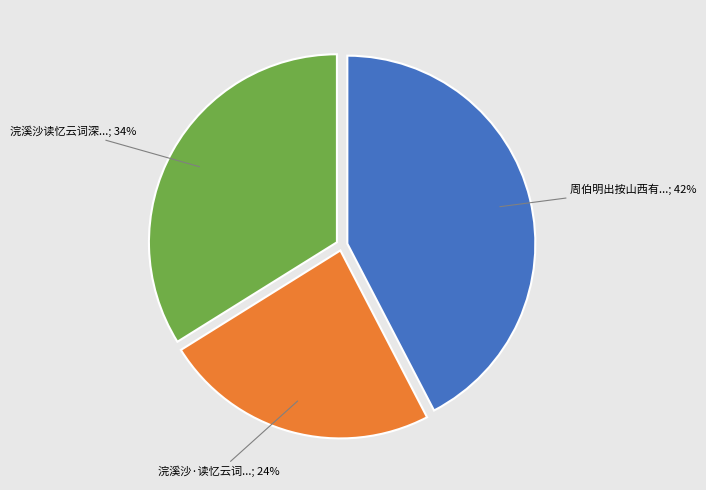

How many segments does this pie chart have?

3